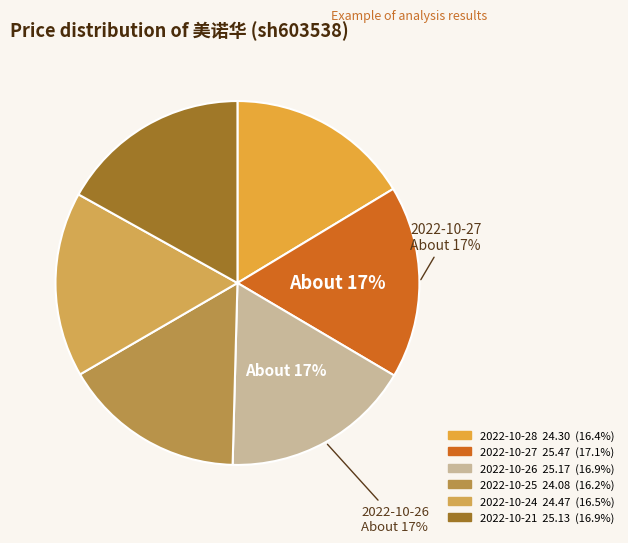

Is it true that 2022-10-25 is 5% of the pie?

False